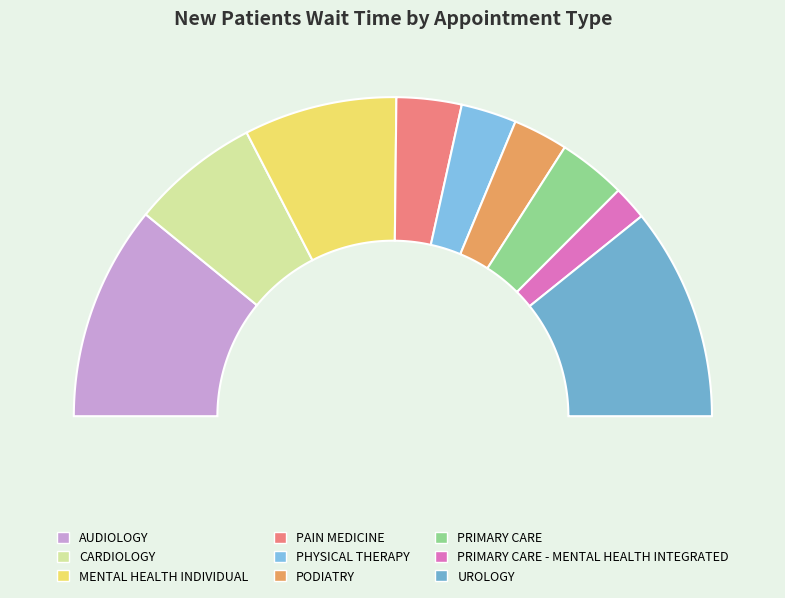

What is the change in value from MENTAL HEALTH INDIVIDUAL to PRIMARY CARE?

-29.5